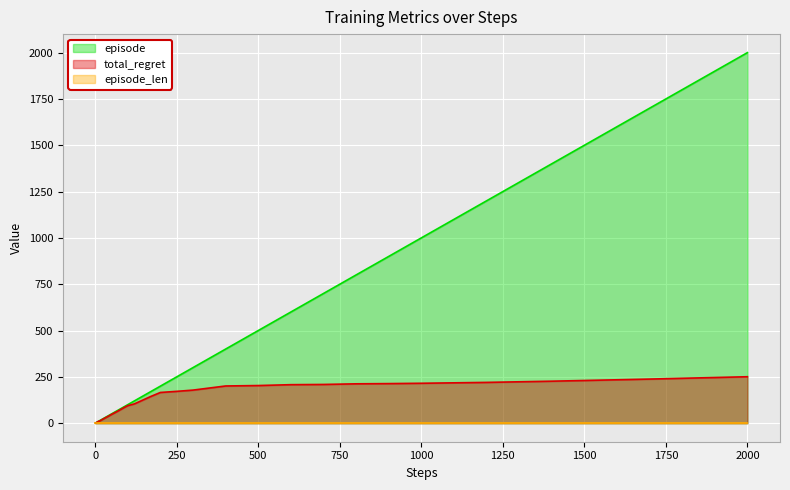

Which series has the largest total across all categories?

episode